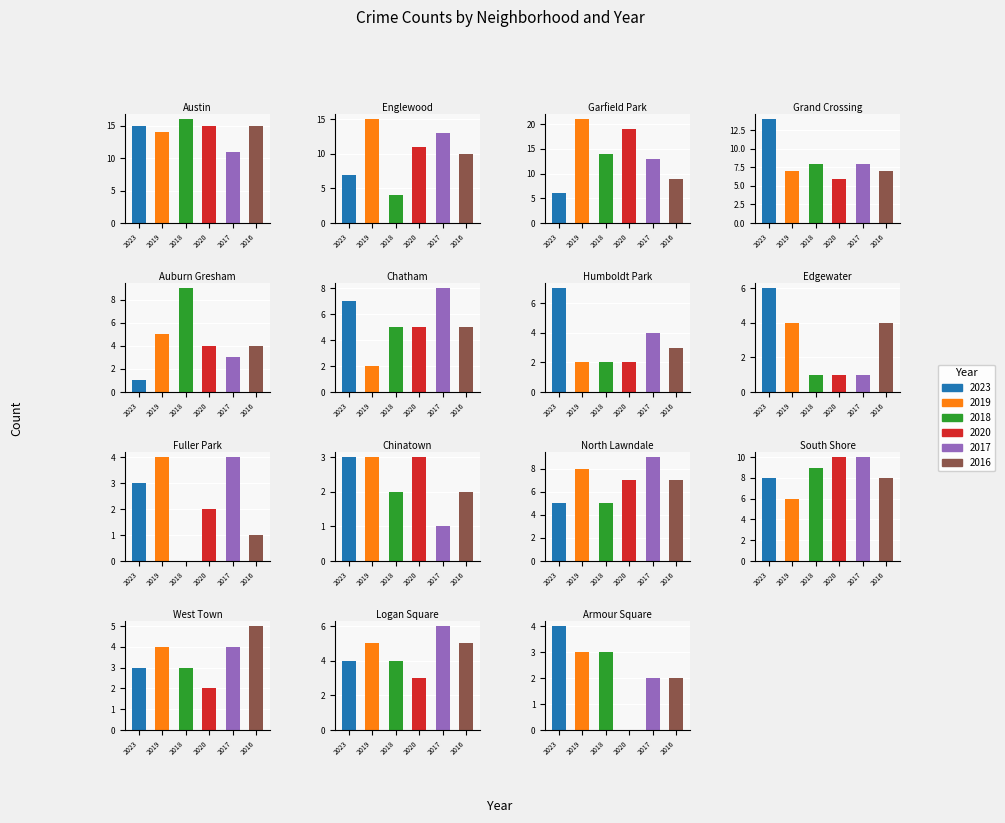

True or false: 2023 has a value of 2 at 12.

False